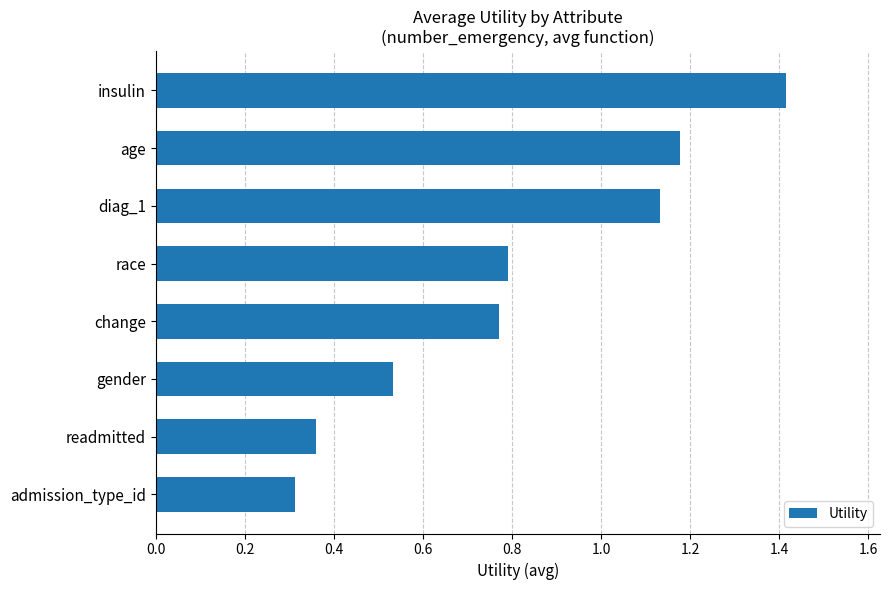

What is the sum of all values?

6.5